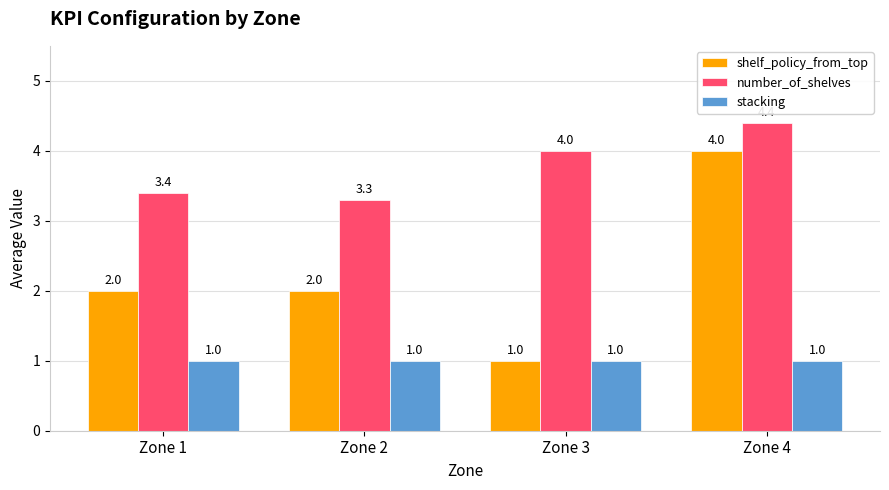

What are all the series names shown in the legend?

shelf_policy_from_top, number_of_shelves, stacking